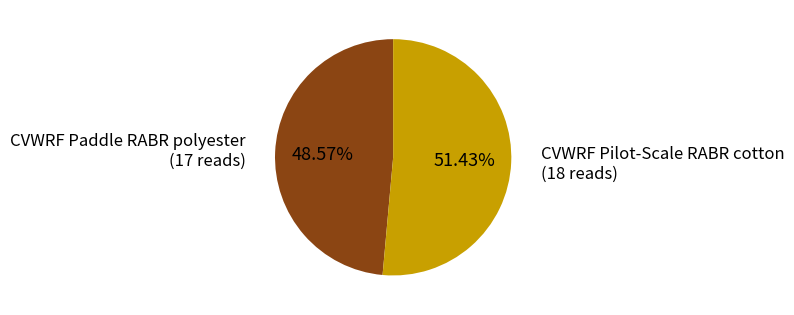

Which has a higher value, CVWRF Pilot-Scale RABR cotton or CVWRF Paddle RABR polyester?

CVWRF Pilot-Scale RABR cotton